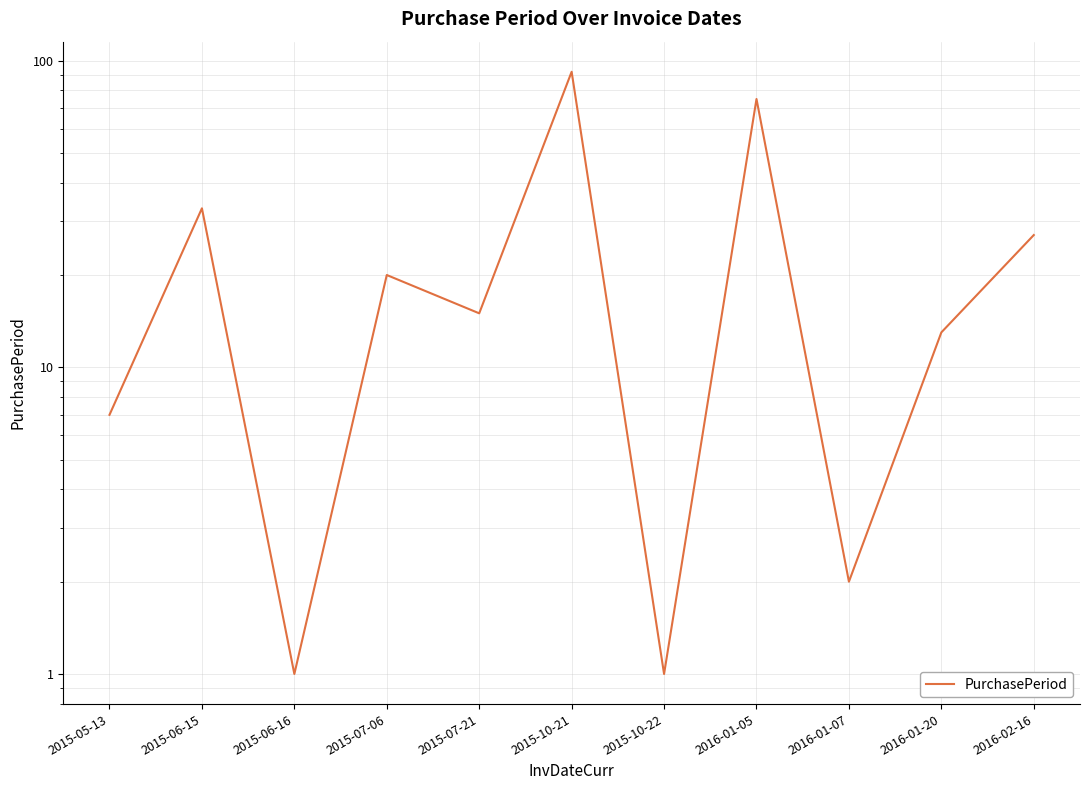

Which category has the highest value across all series?

2015-10-21